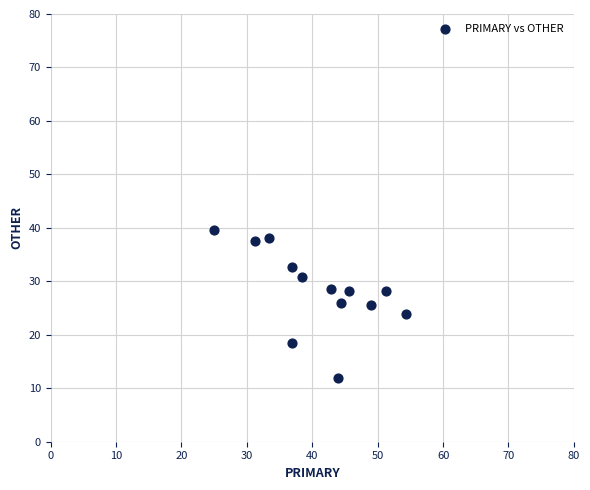

What is the range of X values (max minus min)?

29.3